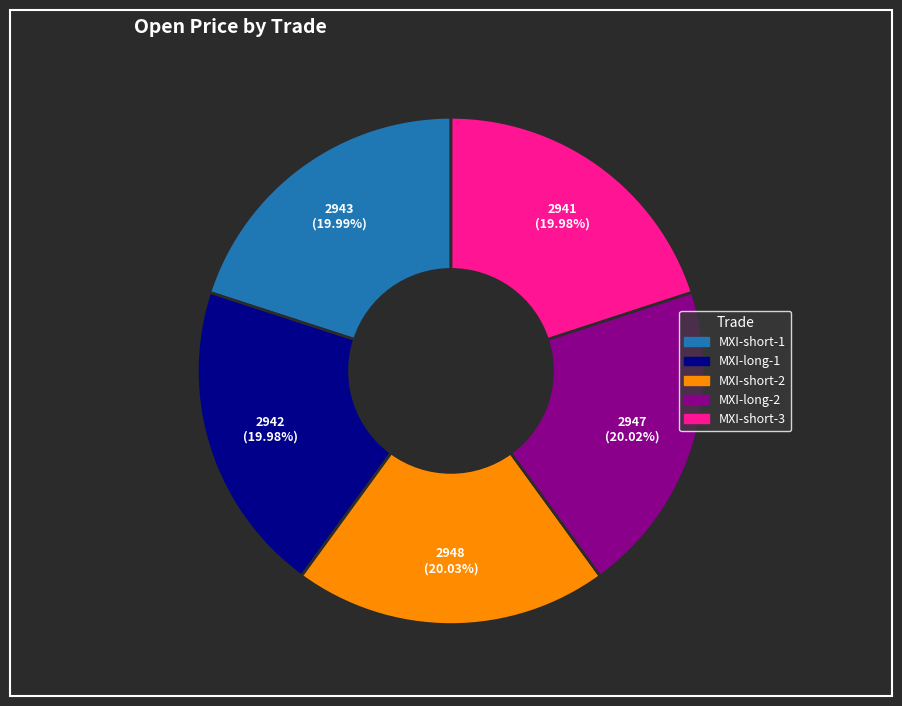

Is it true that MXI-short-1 is 20% of the pie?

True